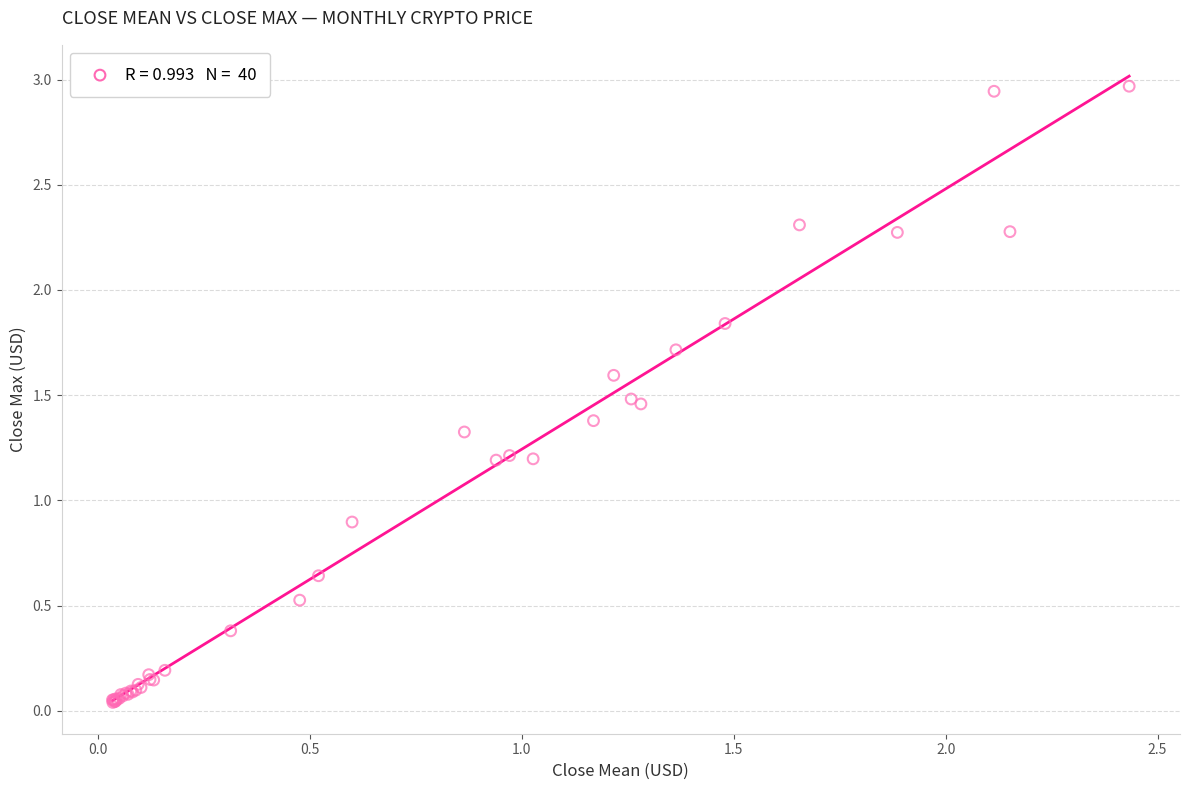

What Y value in the scatter plot is closest to 1?

0.9